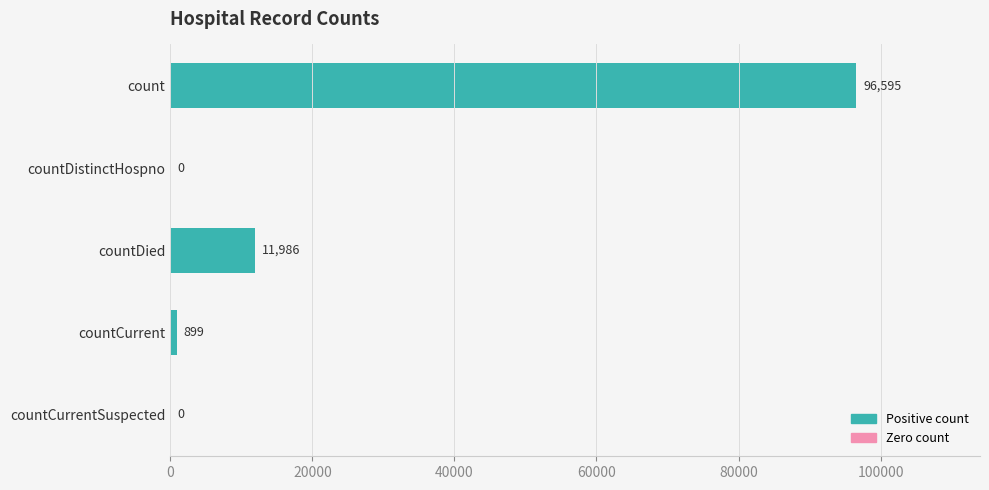

Reading bottom to top, what are all the values shown in this chart?

countCurrentSuspected=0	countCurrent=899	countDied=11986	countDistinctHospno=0	count=96595